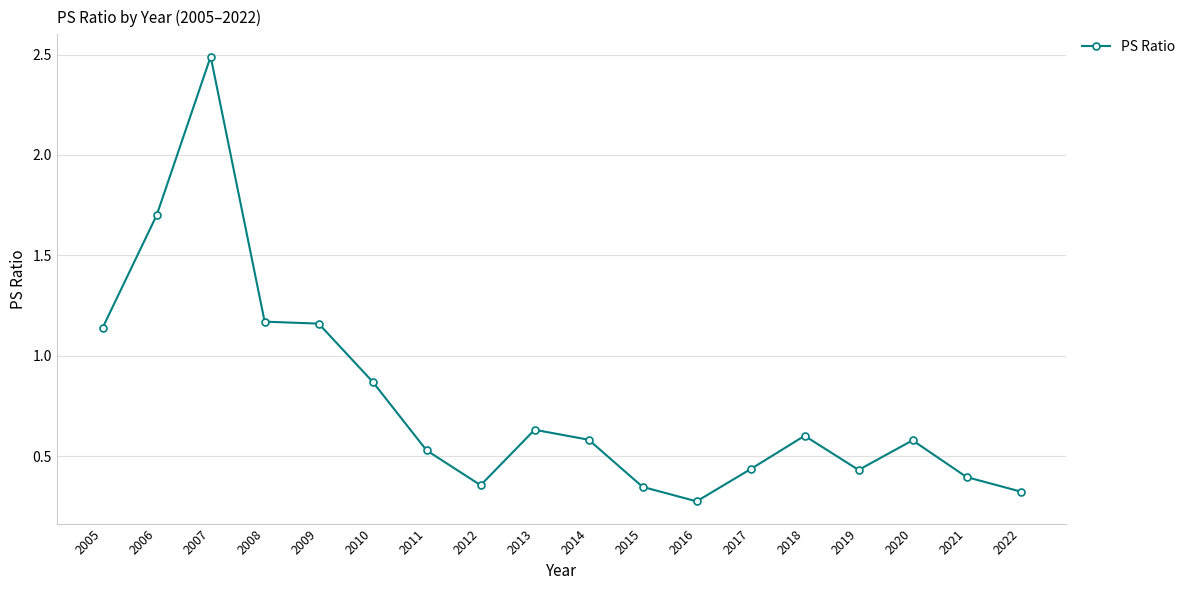

Is it true that the value at 2013 is 0.6?

True